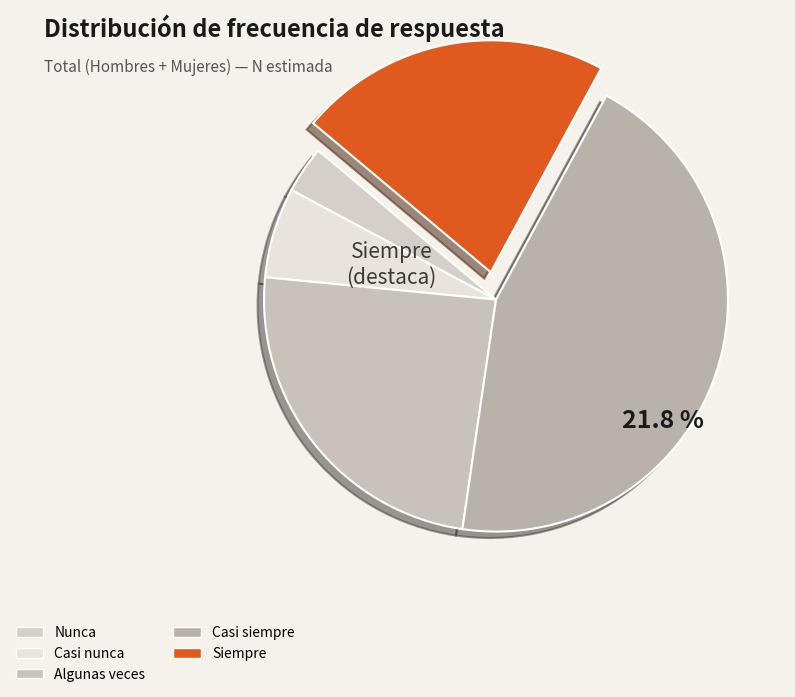

Is there a majority slice in this chart?

No